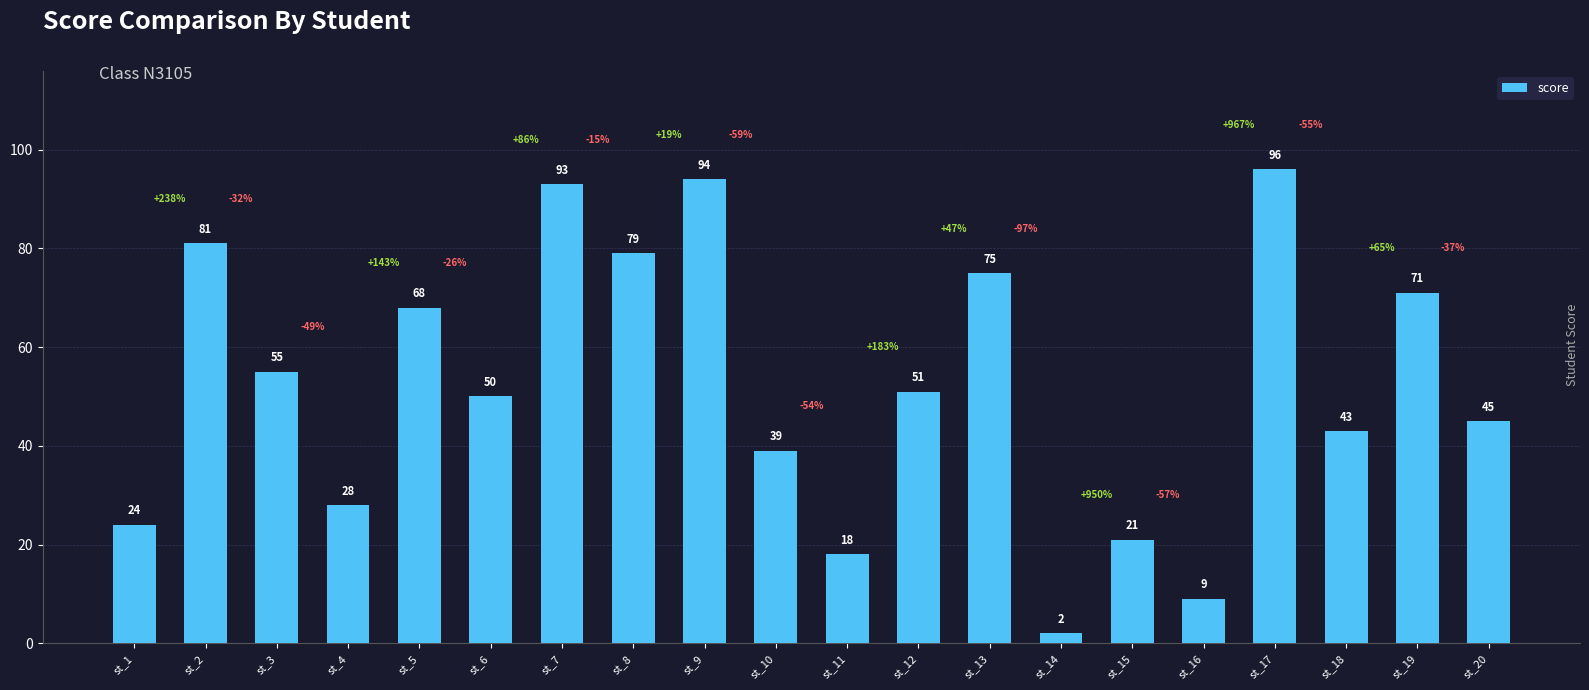

Reading left to right, extract all data points from this chart.

24	81	55	28	68	50	93	79	94	39	18	51	75	2	21	9	96	43	71	45